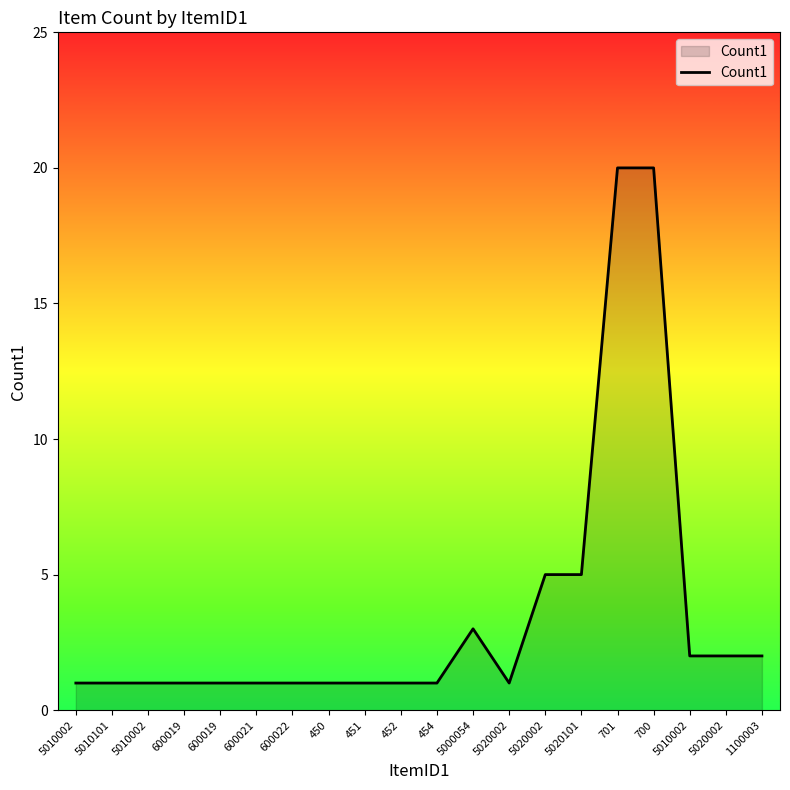

Is it true that the value at 5020101 is 5?

True